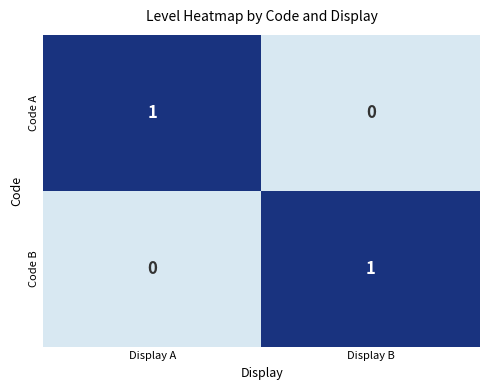

The Code B series shows 1 at Display B. True or false?

True